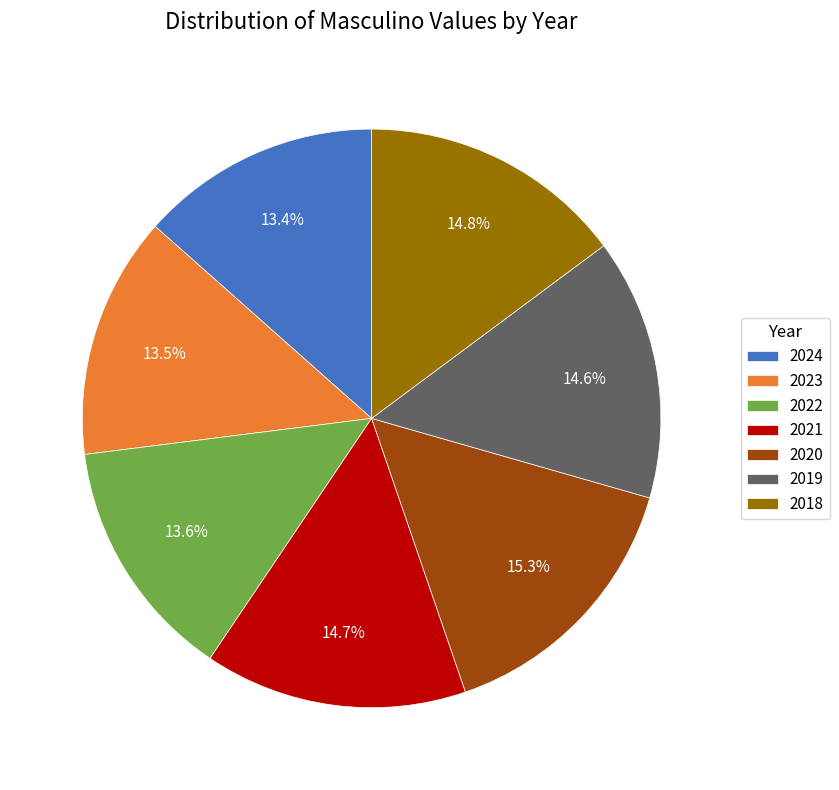

The 2020 slice represents 15% of the pie. True or false?

True